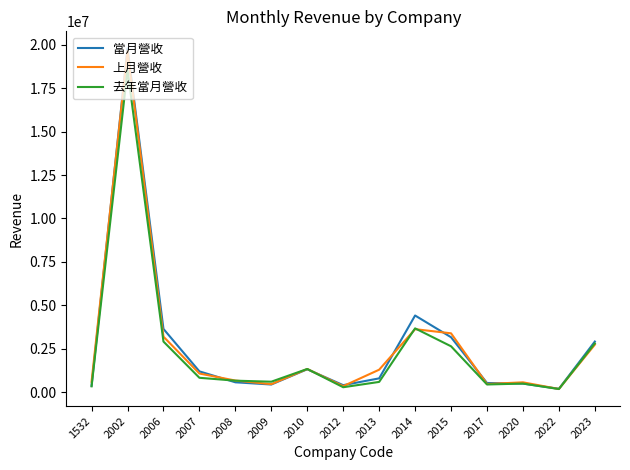

What value does the 當月營收 series have at 1532, to the nearest 10?

369400